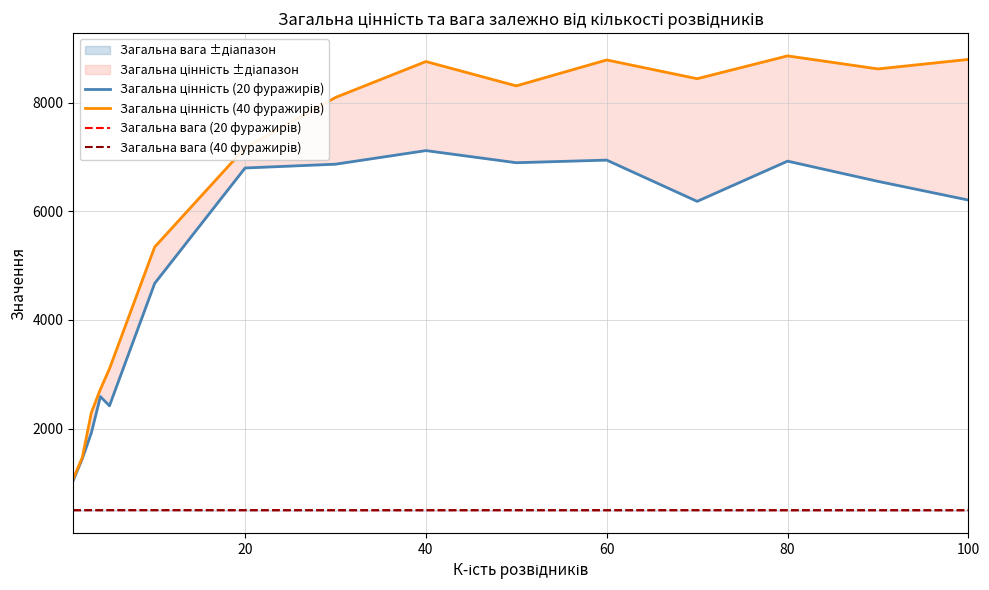

True or false: Загальна цінність (40 фуражирів) has a value of 7672 at 100.

False